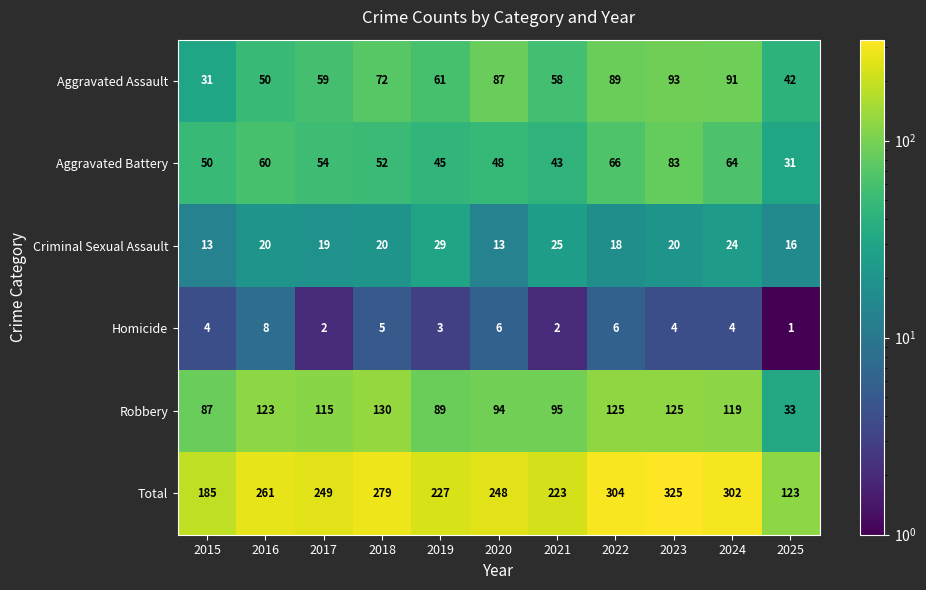

What is the greatest value displayed?

325